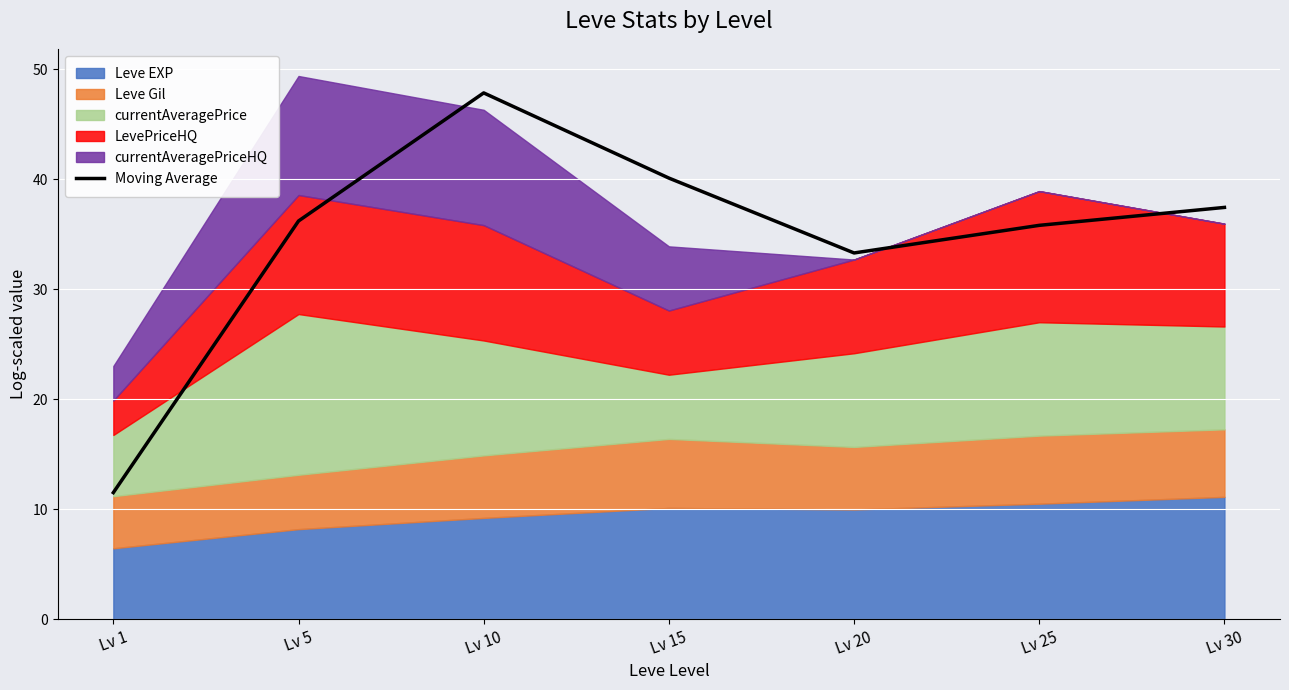

The chart shows a value of 40.1 at Lv 15. True or false?

True